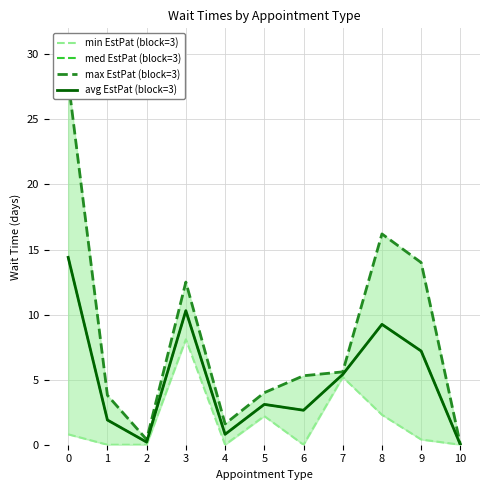

True or false: max EstPat (block=3) has more than 1 interior local peaks.

True